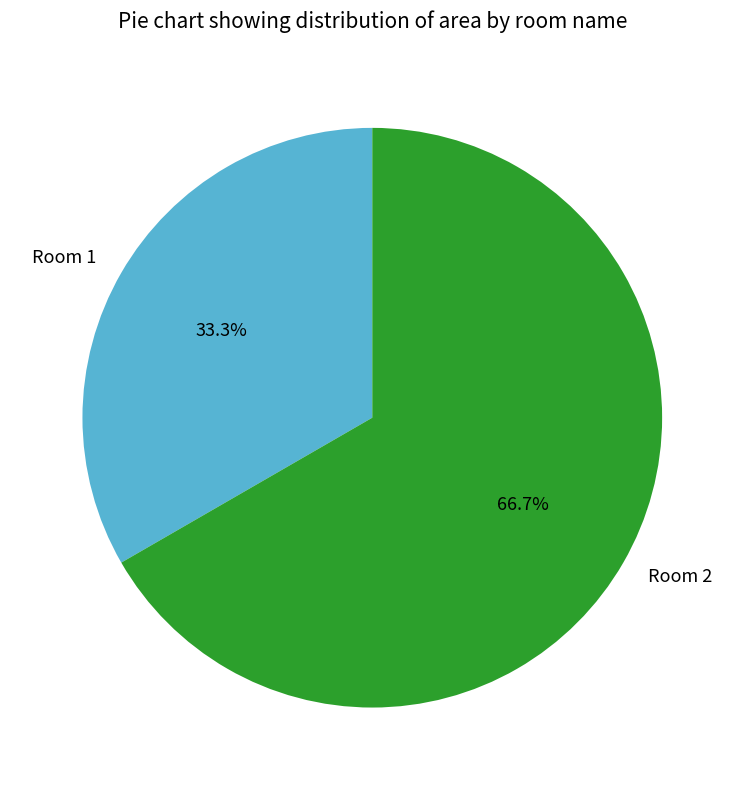

Which category has the smallest portion of the pie?

Room 1